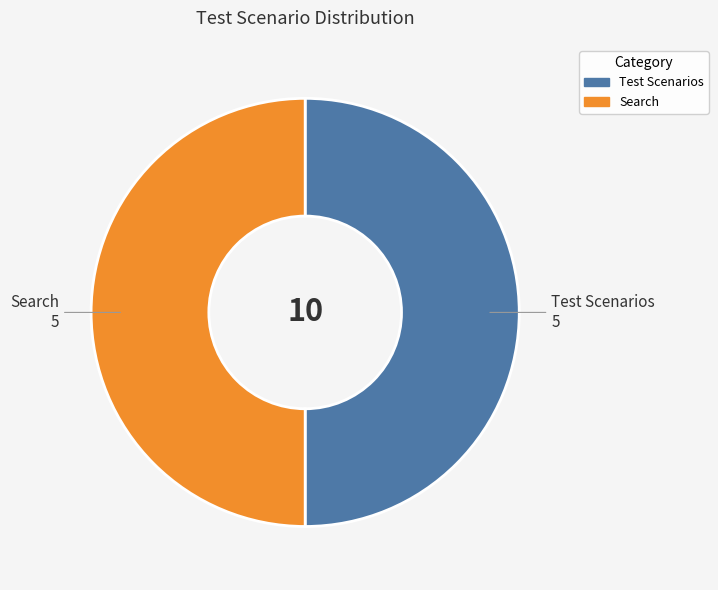

Is it true that Search is 38% of the pie?

False